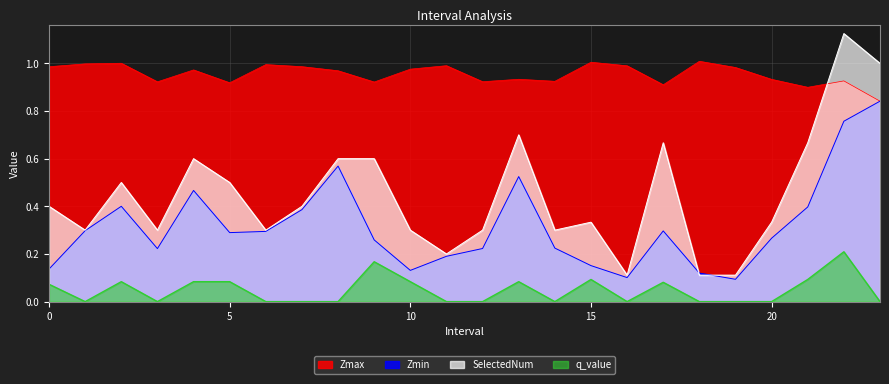

Read the q_value value at 9.0.

0.2